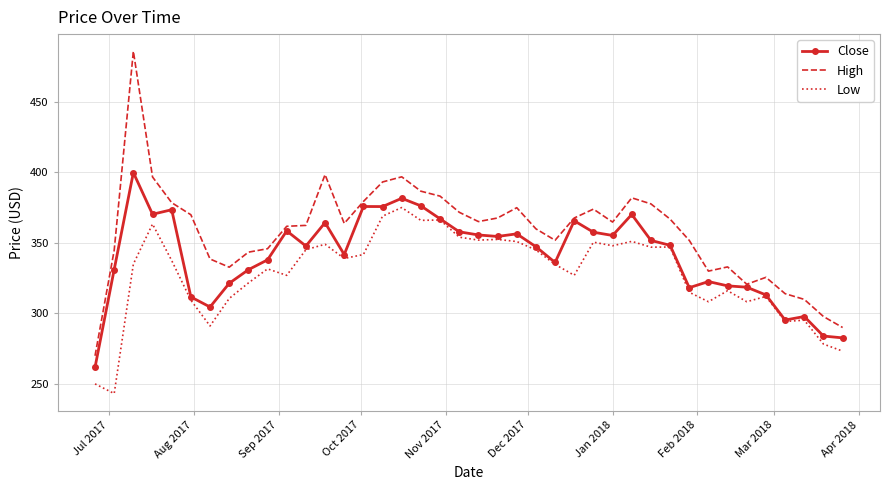

Which series has the largest total across all categories?

High